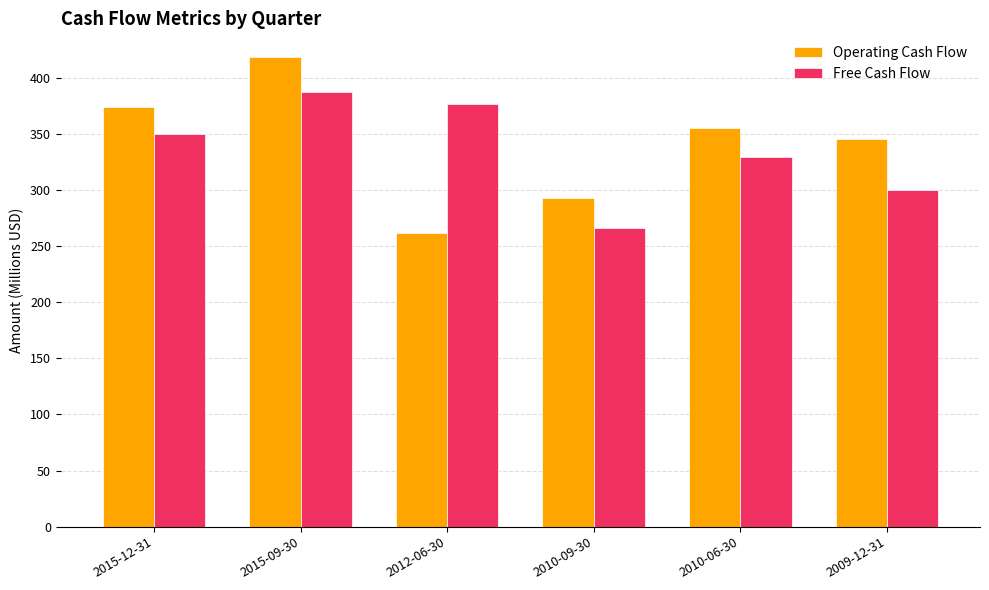

Rank the series at 2010-09-30 from highest to lowest value.

Operating Cash Flow, Free Cash Flow